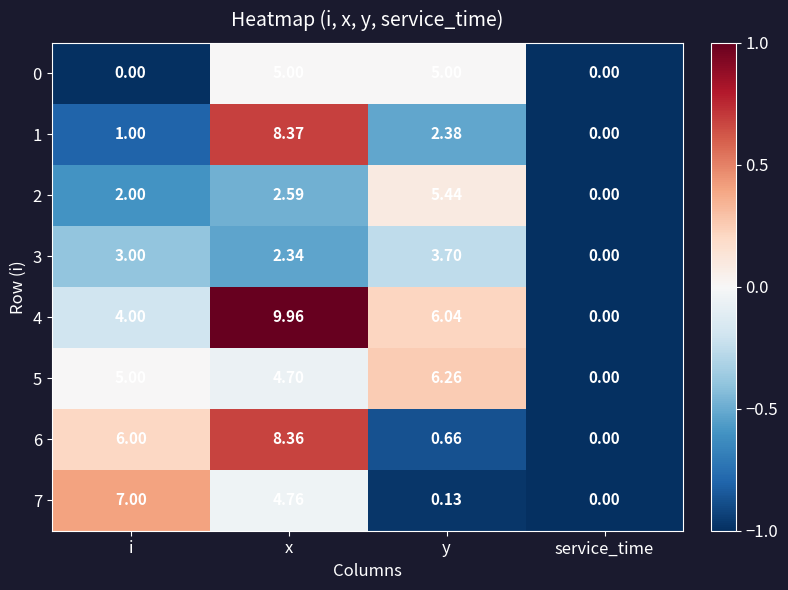

Rank the categories by 2 value from highest to lowest.

y, x, i, service_time